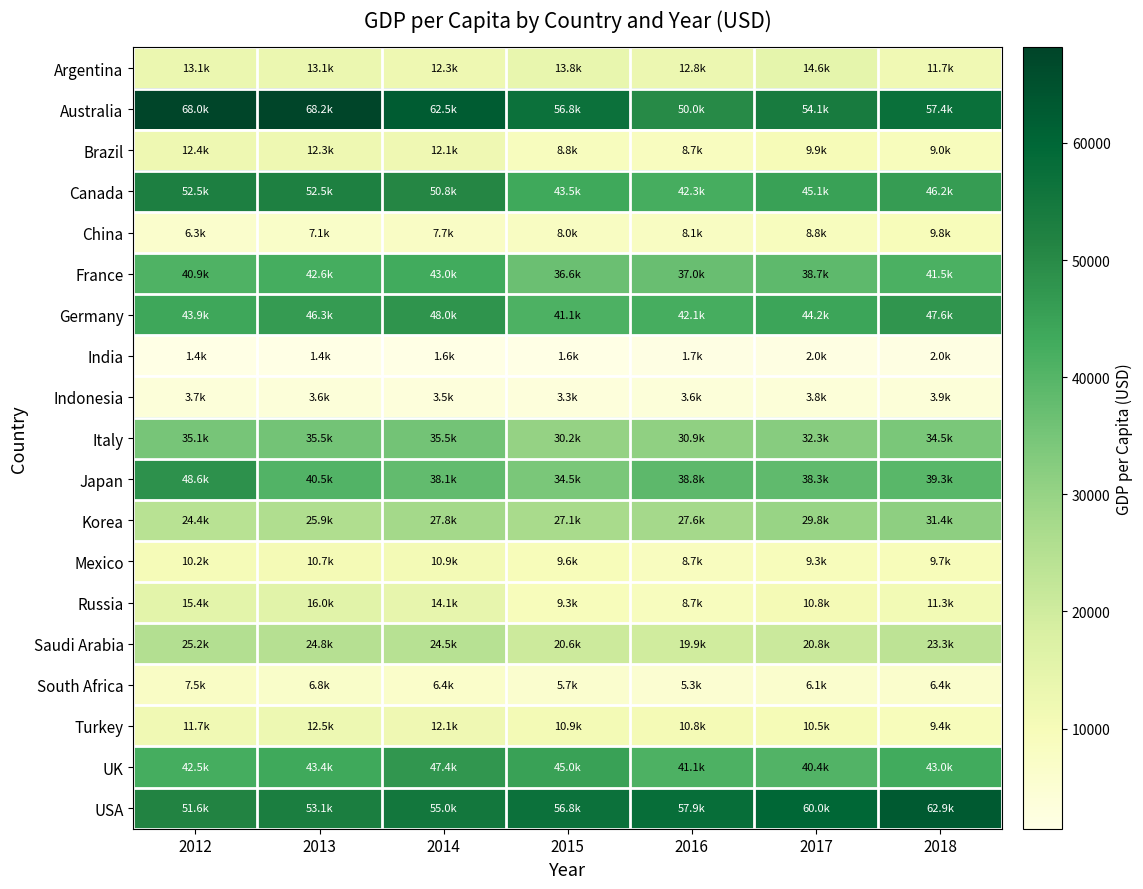

Reading right to left, list all the values displayed in this chart.

Argentina: 2018=11683.9	2017=14591.9	2016=12790.2	2015=13789.1	2014=12334.8	2013=13080.3	2012=13082.7
Australia: 2018=57395.9	2017=54066.5	2016=49971.1	2015=56755.7	2014=62510.8	2013=68150.1	2012=68012.1
Brazil: 2018=9001.2	2017=9925.4	2016=8710.1	2015=8814.0	2014=12112.6	2013=12300.3	2012=12370.0
Canada: 2018=46234.4	2017=45066.2	2016=42279.9	2015=43495.1	2014=50835.5	2013=52504.7	2012=52542.3
China: 2018=9770.8	2017=8759.0	2016=8078.8	2015=8033.4	2014=7651.4	2013=7050.6	2012=6316.9
France: 2018=41469.9	2017=38679.1	2016=37039.0	2015=36638.2	2014=43011.3	2013=42592.9	2012=40874.7
Germany: 2018=47615.7	2017=44240.0	2016=42098.9	2015=41139.5	2014=47960.0	2013=46285.8	2012=43858.4
India: 2018=2010.0	2017=1981.3	2016=1729.3	2015=1605.6	2014=1573.9	2013=1449.6	2012=1443.9
Indonesia: 2018=3893.6	2017=3836.9	2016=3562.8	2015=3331.7	2014=3491.6	2013=3623.9	2012=3694.3
Italy: 2018=34488.6	2017=32326.8	2016=30936.1	2015=30230.2	2014=35518.4	2013=35550.0	2012=35053.5
Japan: 2018=39290.0	2017=38332.0	2016=38794.3	2015=34524.5	2014=38109.4	2013=40454.4	2012=48603.5
Korea: 2018=31380.1	2017=29803.2	2016=27623.3	2015=27105.1	2014=27811.4	2013=25890.0	2012=24358.8
Mexico: 2018=9673.4	2017=9278.4	2016=8739.8	2015=9606.0	2014=10922.4	2013=10725.2	2012=10241.7
Russia: 2018=11288.9	2017=10750.6	2016=8745.4	2015=9313.8	2014=14100.7	2013=16007.1	2012=15434.6
Saudi Arabia: 2018=23339.0	2017=20803.7	2016=19879.3	2015=20627.9	2014=24463.9	2013=24844.7	2012=25243.4
South Africa: 2018=6374.0	2017=6132.5	2016=5272.9	2015=5734.6	2014=6433.2	2013=6832.5	2012=7501.5
Turkey: 2018=9370.2	2017=10513.6	2016=10820.6	2015=10948.7	2014=12095.9	2013=12519.4	2012=11707.3
UK: 2018=42962.4	2017=40361.4	2016=41064.1	2015=44974.8	2014=47425.6	2013=43444.5	2012=42462.8
USA: 2018=62886.8	2017=59957.7	2016=57927.5	2015=56822.5	2014=55047.7	2013=53117.7	2012=51610.6